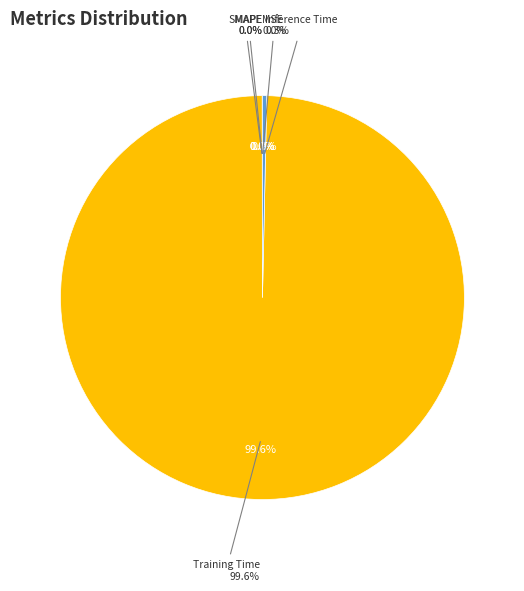

Rank the categories by value from highest to lowest.

Training Time, Inference Time, MAPE, SMAPE, MSE